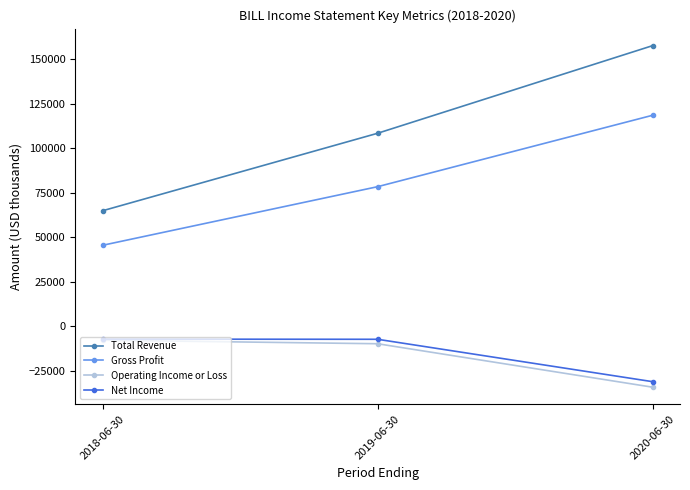

Between 2019-06-30 and 2020-06-30, which series saw the biggest shift?

Total Revenue